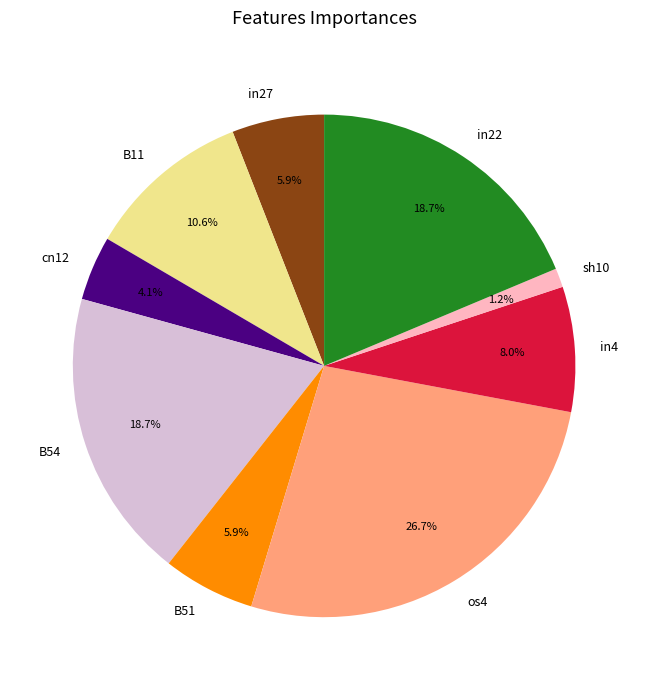

To the nearest percent, what is the average slice percentage?

11%